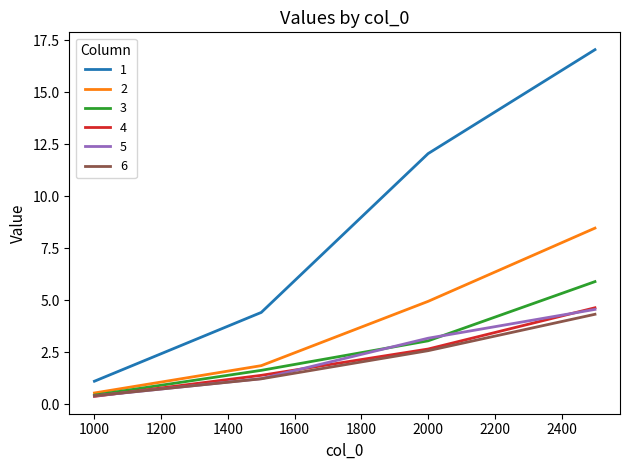

True or false: 1 and 3 intersect in this chart.

False